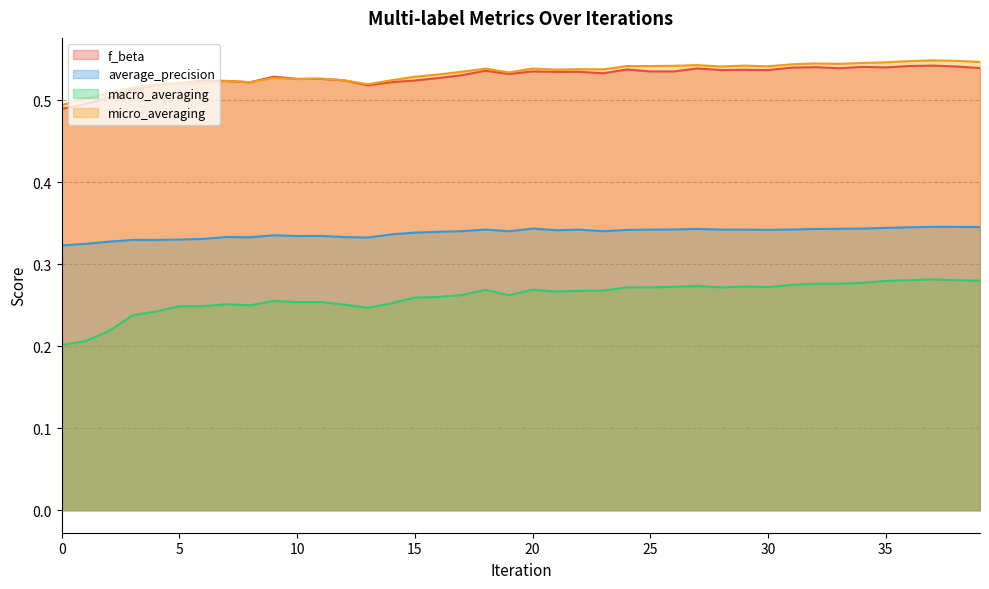

Reading left to right, what are all the values shown in this chart?

f_beta: 0=0.5	1=0.5	2=0.5	3=0.5	4=0.5	5=0.5	6=0.5	7=0.5	8=0.5	9=0.5	10=0.5	11=0.5	12=0.5	13=0.5	14=0.5	15=0.5	16=0.5	17=0.5	18=0.5	19=0.5	20=0.5	21=0.5	22=0.5	23=0.5	24=0.5	25=0.5	26=0.5	27=0.5	28=0.5	29=0.5	30=0.5	31=0.5	32=0.5	33=0.5	34=0.5	35=0.5	36=0.5	37=0.5	38=0.5	39=0.5
average_precision: 0=0.3	1=0.3	2=0.3	3=0.3	4=0.3	5=0.3	6=0.3	7=0.3	8=0.3	9=0.3	10=0.3	11=0.3	12=0.3	13=0.3	14=0.3	15=0.3	16=0.3	17=0.3	18=0.3	19=0.3	20=0.3	21=0.3	22=0.3	23=0.3	24=0.3	25=0.3	26=0.3	27=0.3	28=0.3	29=0.3	30=0.3	31=0.3	32=0.3	33=0.3	34=0.3	35=0.3	36=0.3	37=0.3	38=0.3	39=0.3
macro_averaging: 0=0.2	1=0.2	2=0.2	3=0.2	4=0.2	5=0.2	6=0.2	7=0.3	8=0.3	9=0.3	10=0.3	11=0.3	12=0.3	13=0.2	14=0.3	15=0.3	16=0.3	17=0.3	18=0.3	19=0.3	20=0.3	21=0.3	22=0.3	23=0.3	24=0.3	25=0.3	26=0.3	27=0.3	28=0.3	29=0.3	30=0.3	31=0.3	32=0.3	33=0.3	34=0.3	35=0.3	36=0.3	37=0.3	38=0.3	39=0.3
micro_averaging: 0=0.5	1=0.5	2=0.5	3=0.5	4=0.5	5=0.5	6=0.5	7=0.5	8=0.5	9=0.5	10=0.5	11=0.5	12=0.5	13=0.5	14=0.5	15=0.5	16=0.5	17=0.5	18=0.5	19=0.5	20=0.5	21=0.5	22=0.5	23=0.5	24=0.5	25=0.5	26=0.5	27=0.5	28=0.5	29=0.5	30=0.5	31=0.5	32=0.5	33=0.5	34=0.5	35=0.5	36=0.5	37=0.5	38=0.5	39=0.5